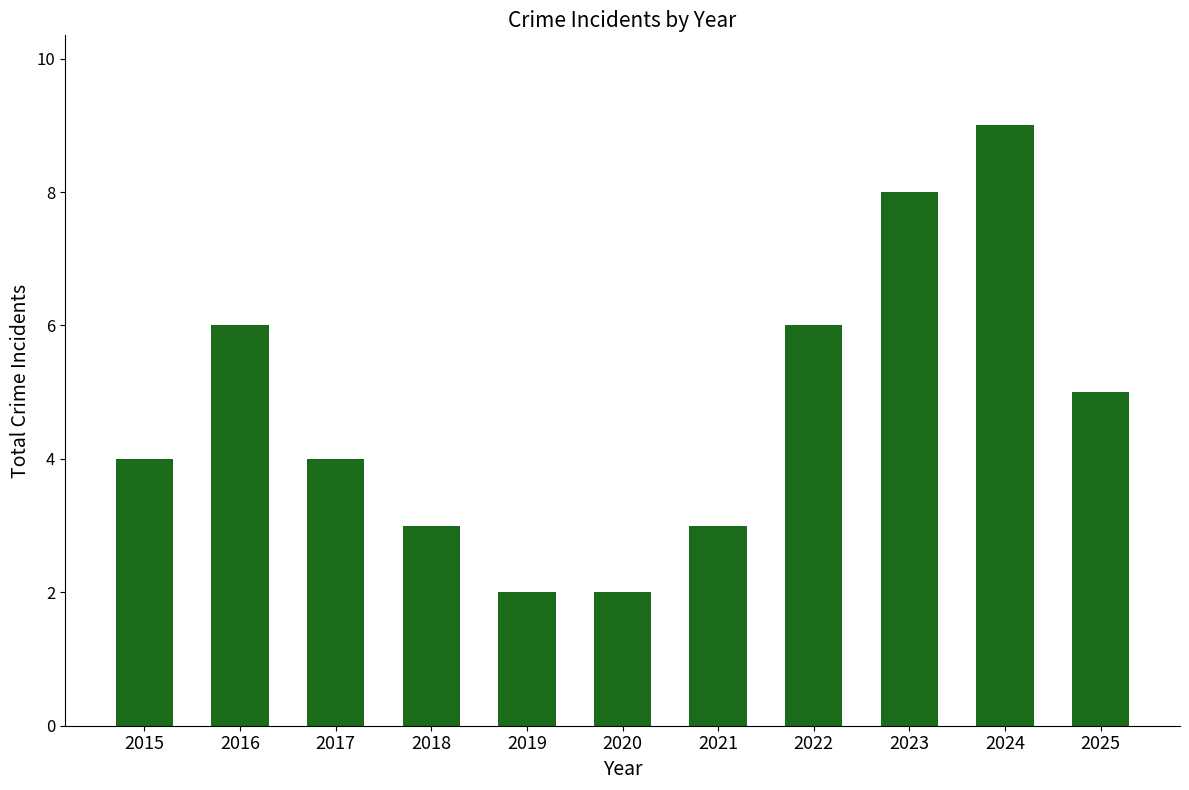

What is the average value?

5